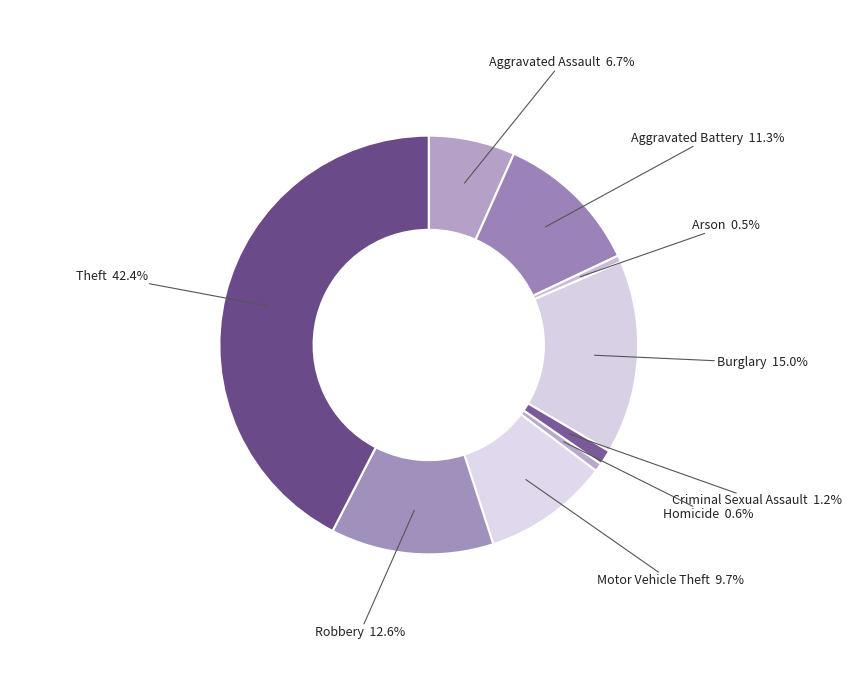

Count the number of slices in the pie.

9